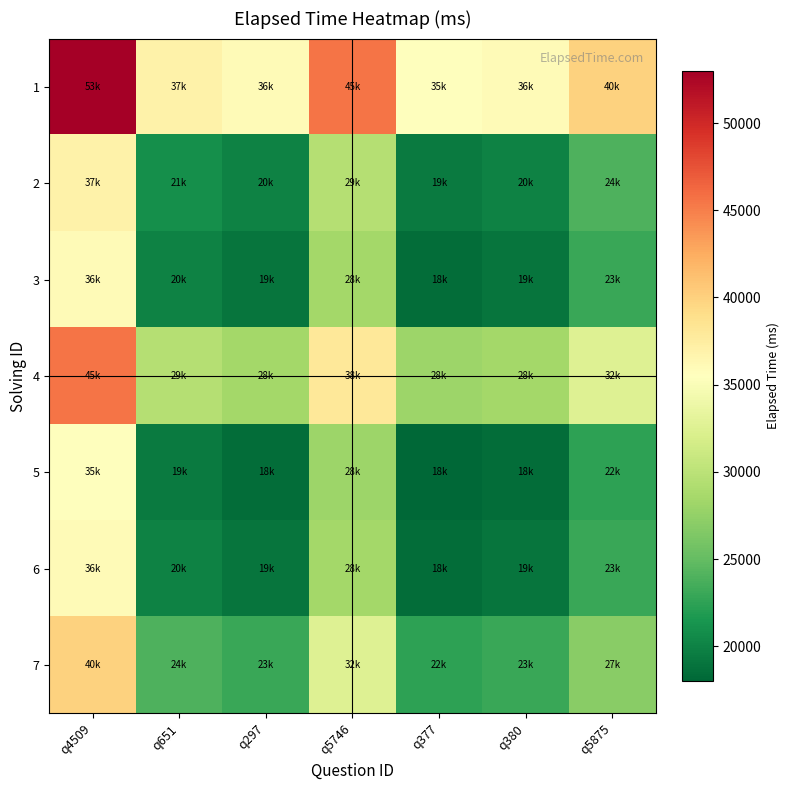

Reading right to left, list all the values displayed in this chart.

1: q5875=40000	q380=36000	q377=35500	q5746=45500	q297=36000	q651=37000	q4509=53000
2: q5875=24000	q380=20000	q377=19500	q5746=29500	q297=20000	q651=21000	q4509=37000
3: q5875=23000	q380=19000	q377=18500	q5746=28500	q297=19000	q651=20000	q4509=36000
4: q5875=32500	q380=28500	q377=28000	q5746=38000	q297=28500	q651=29500	q4509=45500
5: q5875=22500	q380=18500	q377=18000	q5746=28000	q297=18500	q651=19500	q4509=35500
6: q5875=23000	q380=19000	q377=18500	q5746=28500	q297=19000	q651=20000	q4509=36000
7: q5875=27000	q380=23000	q377=22500	q5746=32500	q297=23000	q651=24000	q4509=40000